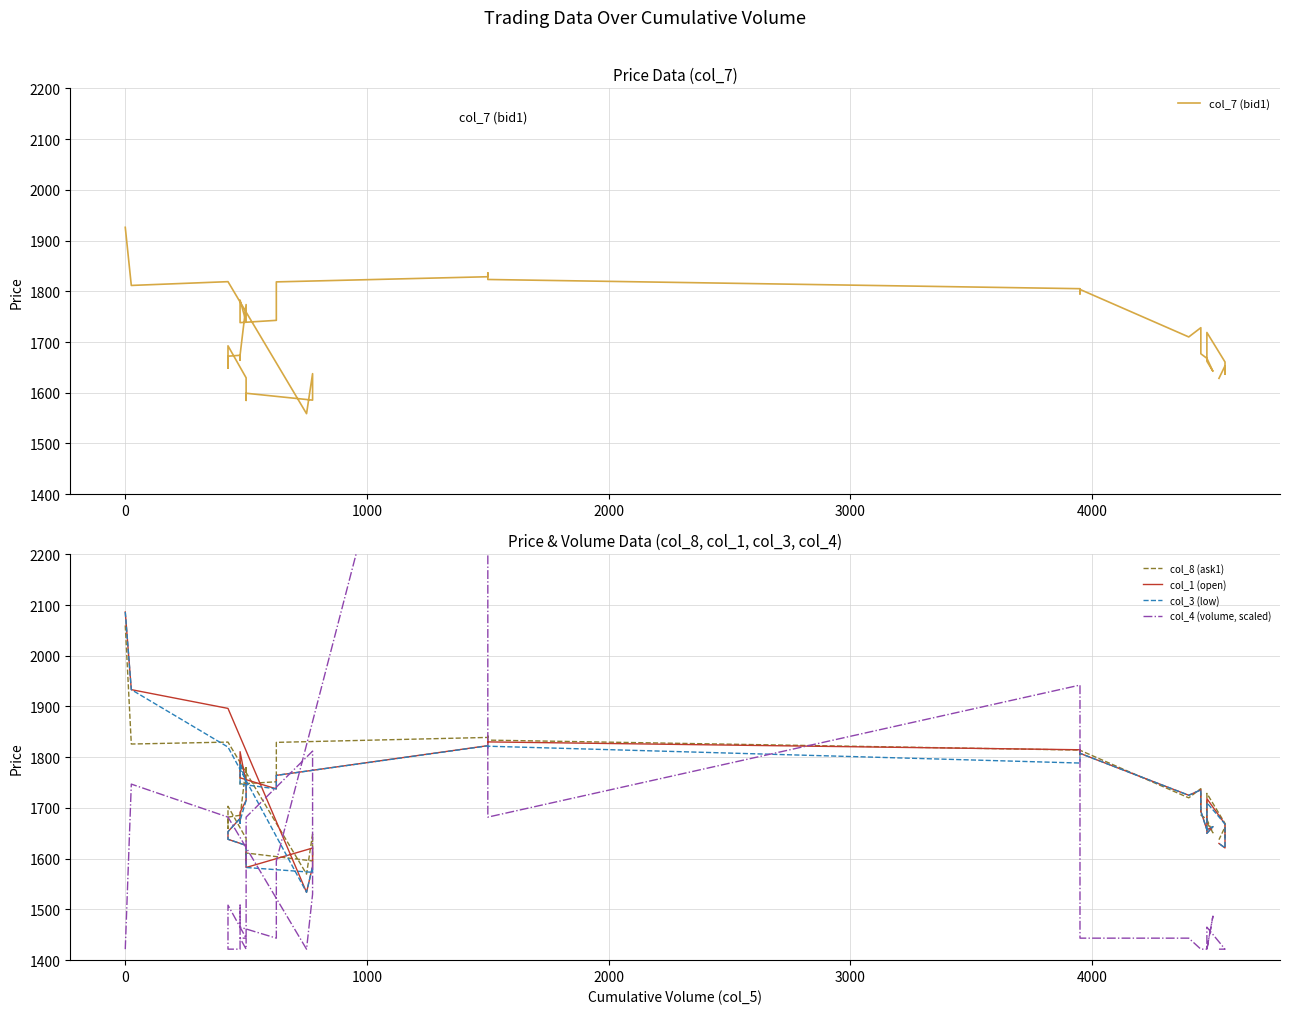

Where do col_3 (low) and col_8 (ask1) first cross each other?

0 and 1000